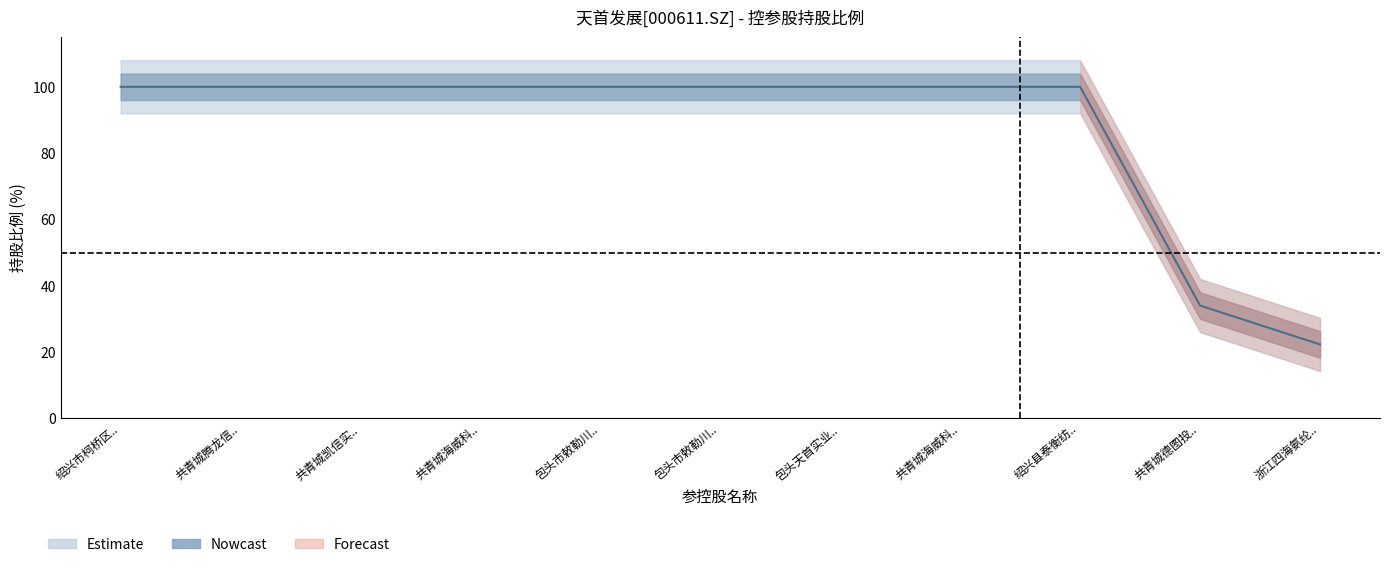

The value at 共青城凯信实.. is 100.0. True or false?

True